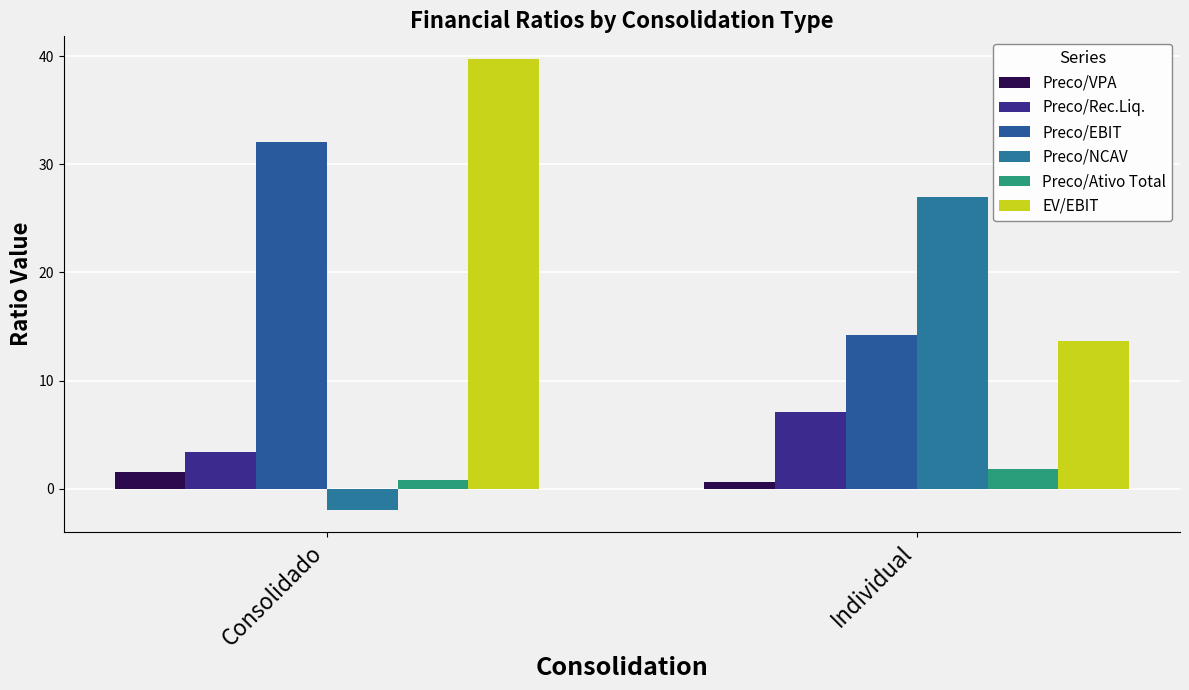

What is the maximum value for Preco/EBIT?

32.1